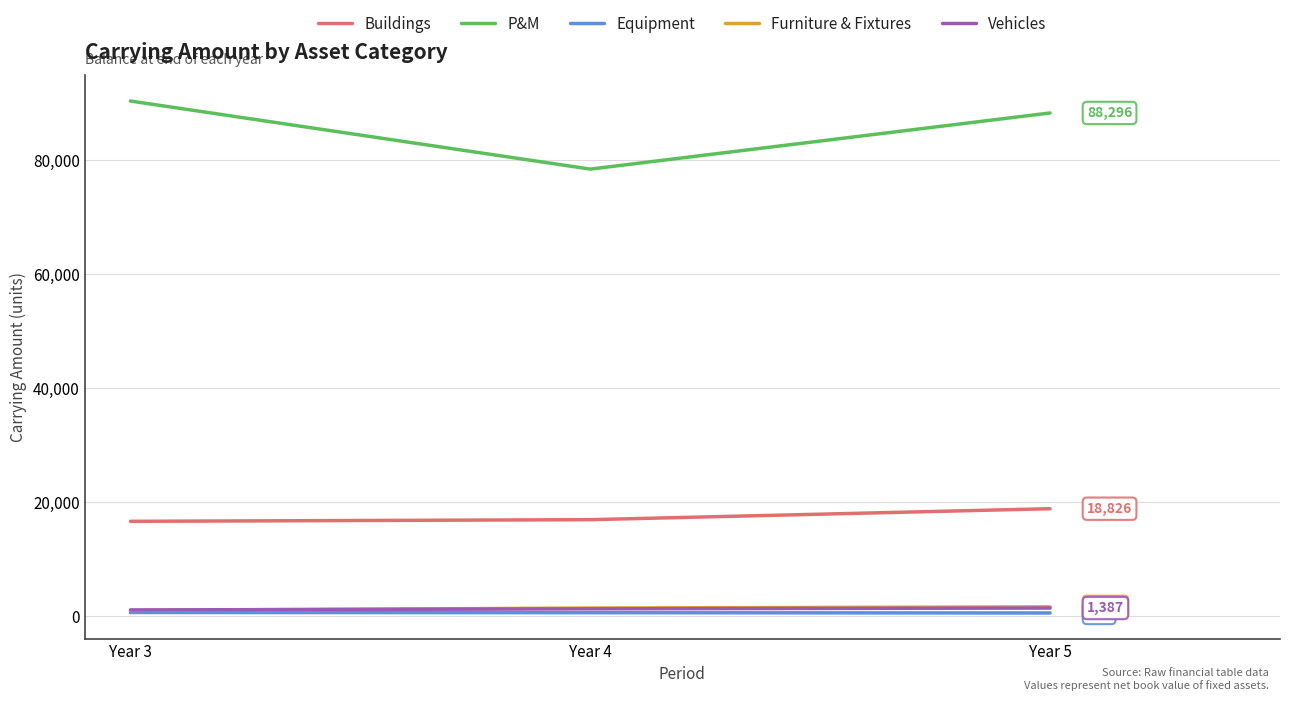

Is this an area chart (filled region under the line)?

No